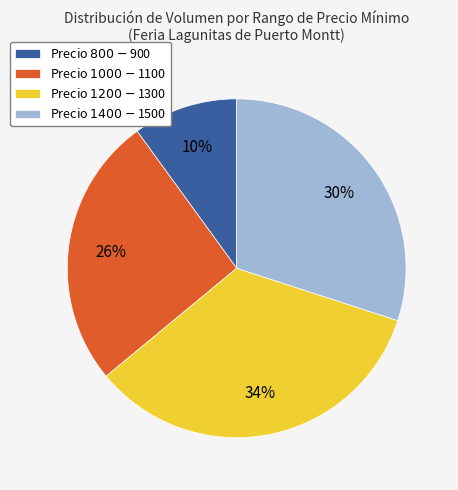

Does any single category account for the majority?

No